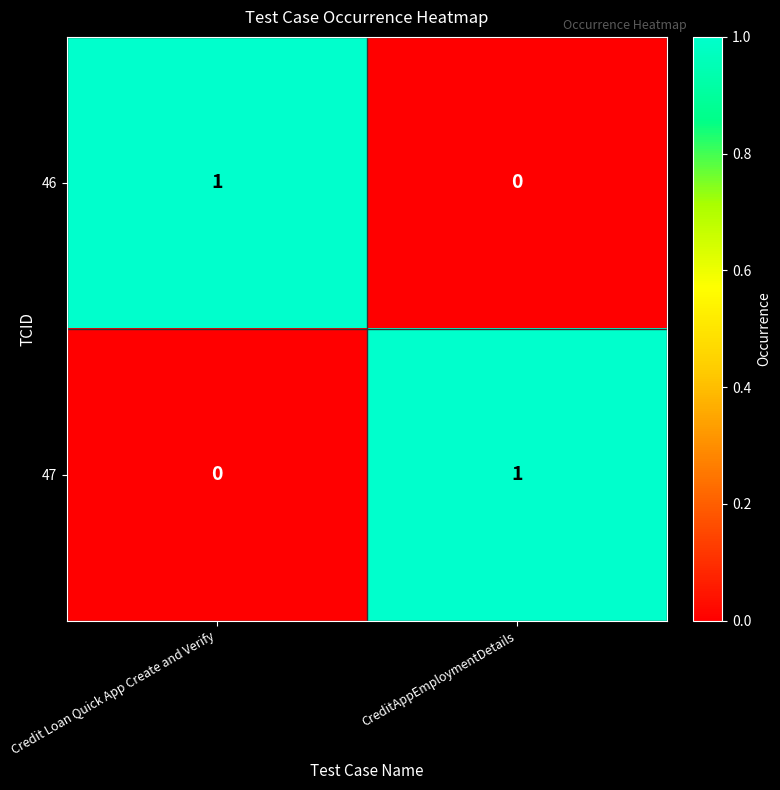

List the labels in order of 47 value, largest first.

CreditAppEmploymentDetails, Credit Loan Quick App Create and Verify